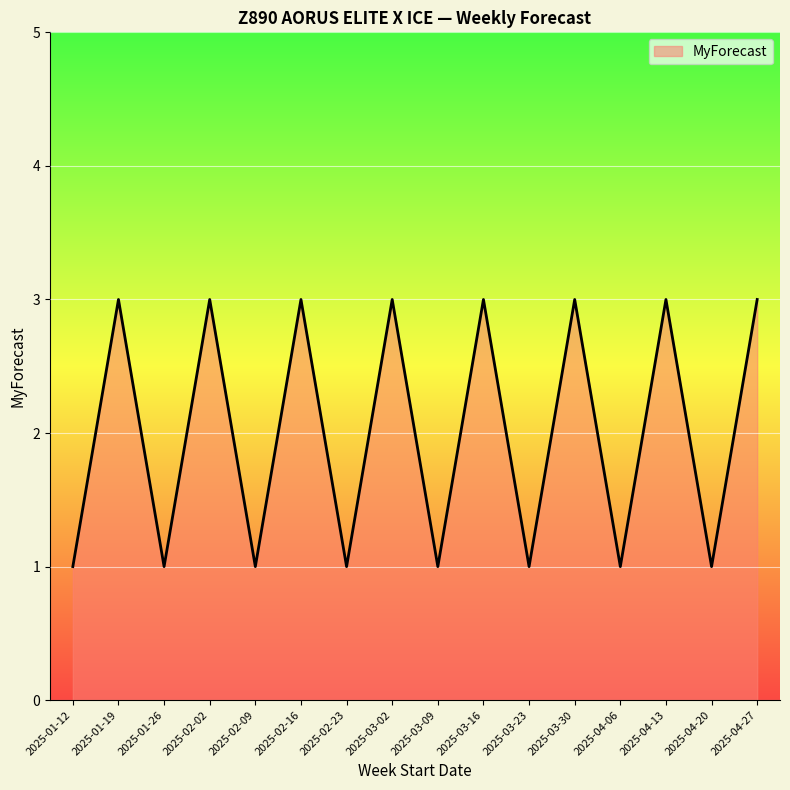

How many series are shown in this chart?

1